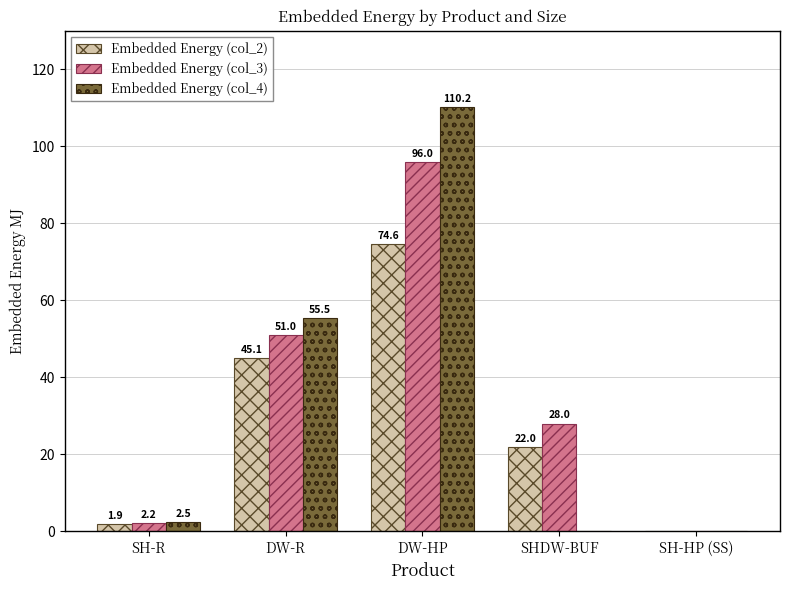

How many groups of bars are there?

5